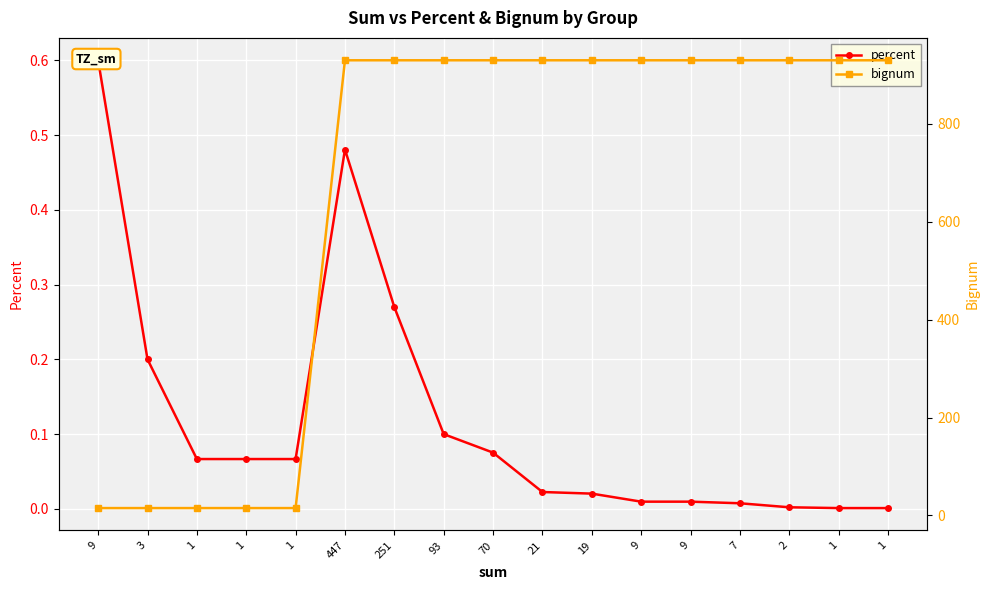

At which category does the chart reach its peak across all series?

447